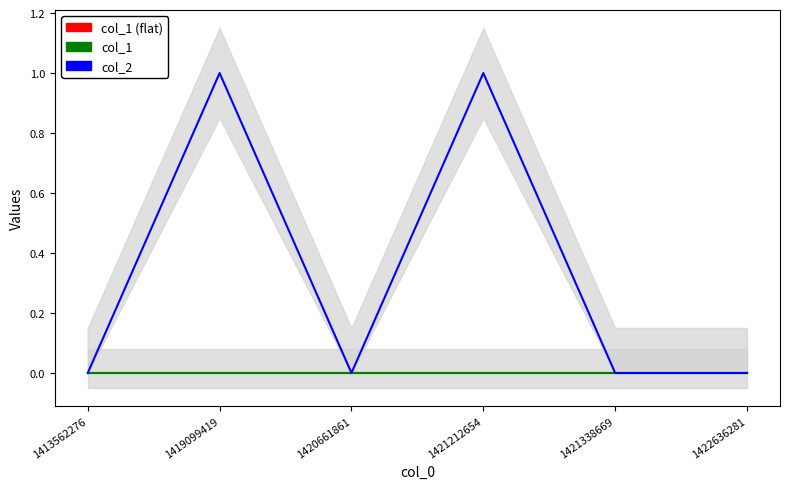

Which series has the widest spread of values?

col_2